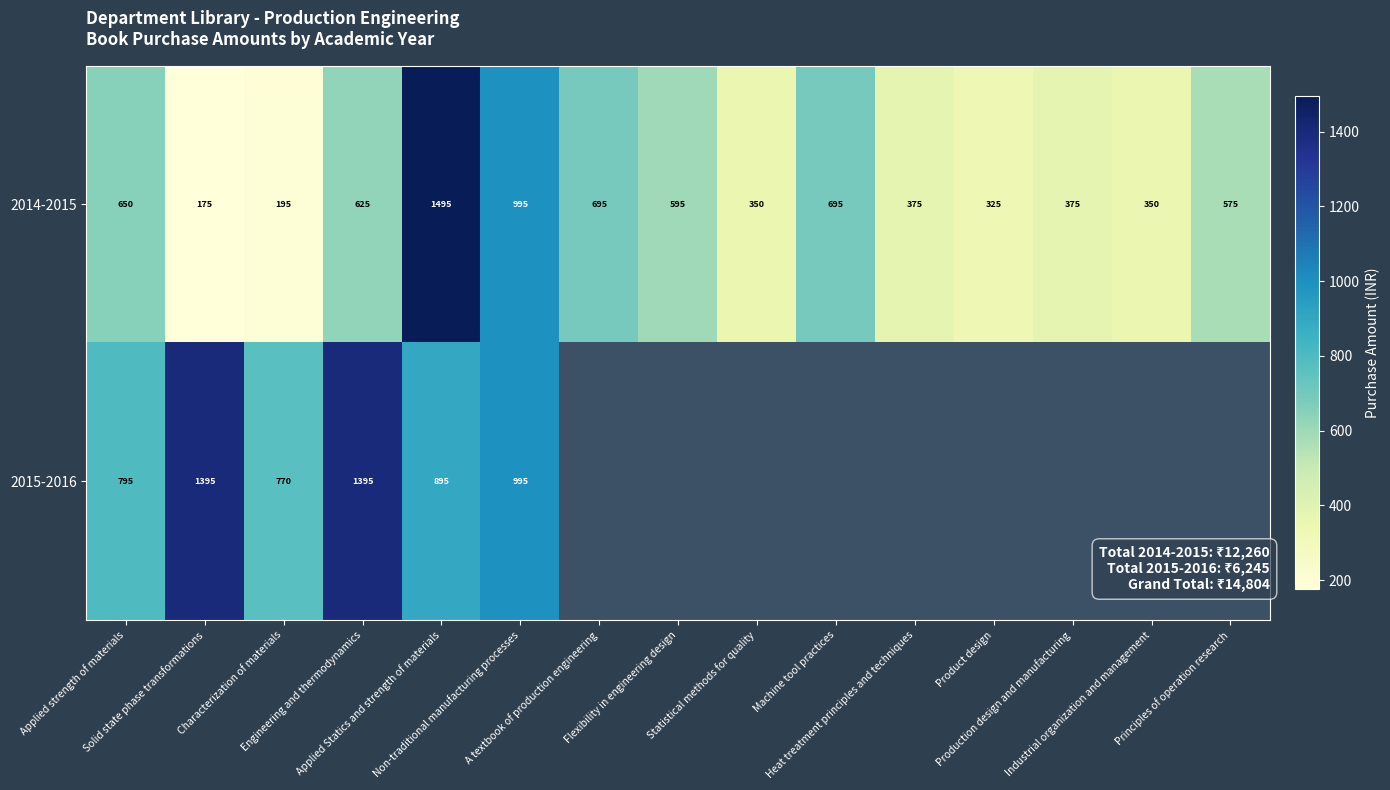

What is the average value of the 2014-2015 series?

565